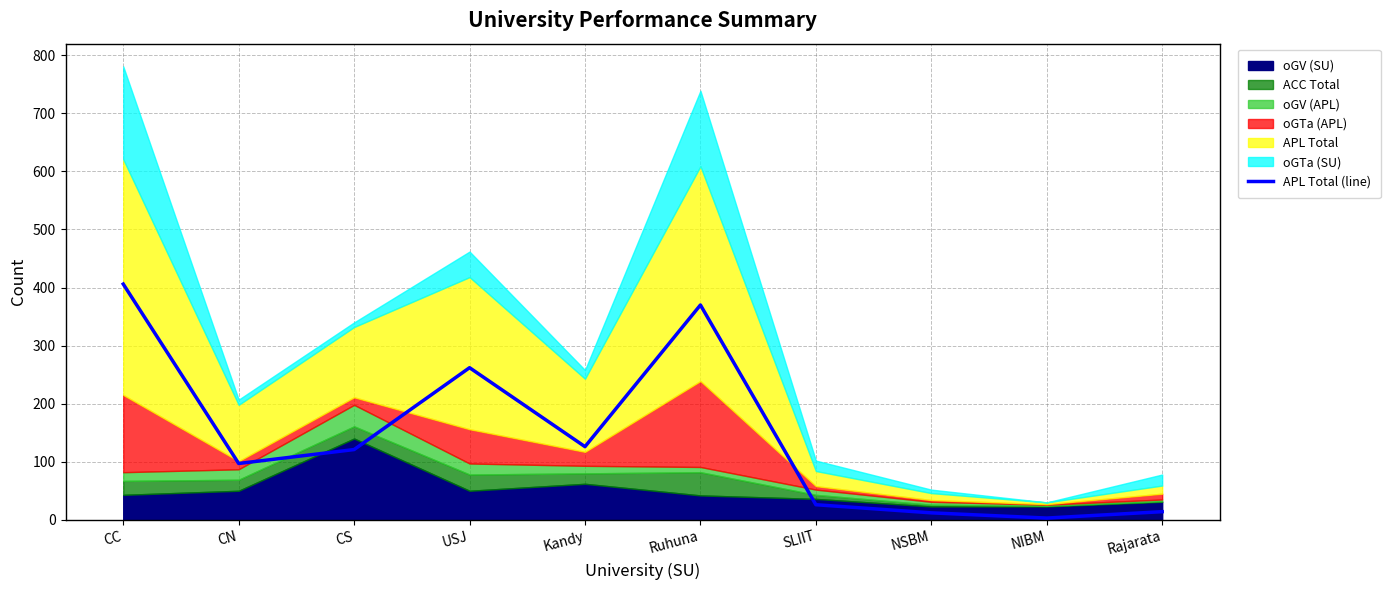

Reading right to left, extract all data points from this chart.

14	3	12	26	370	126	262	121	97	406